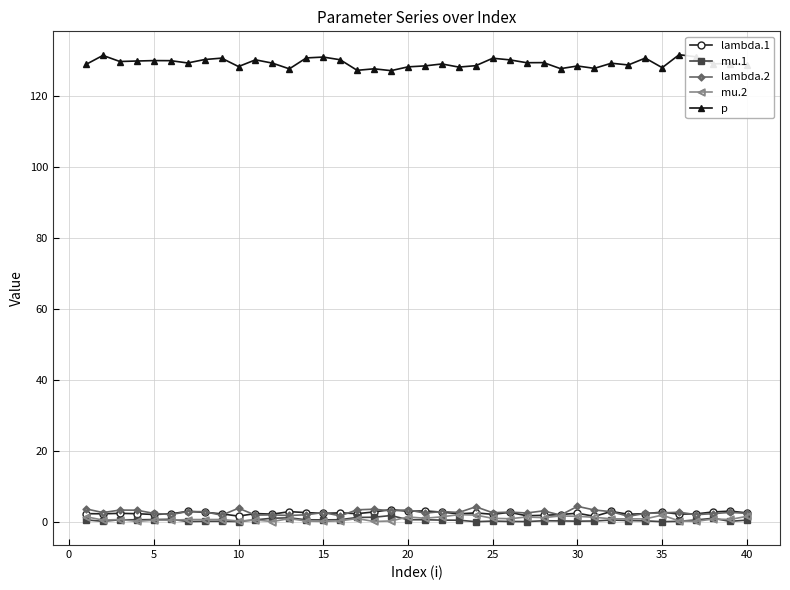

Which series has the largest total across all categories?

p